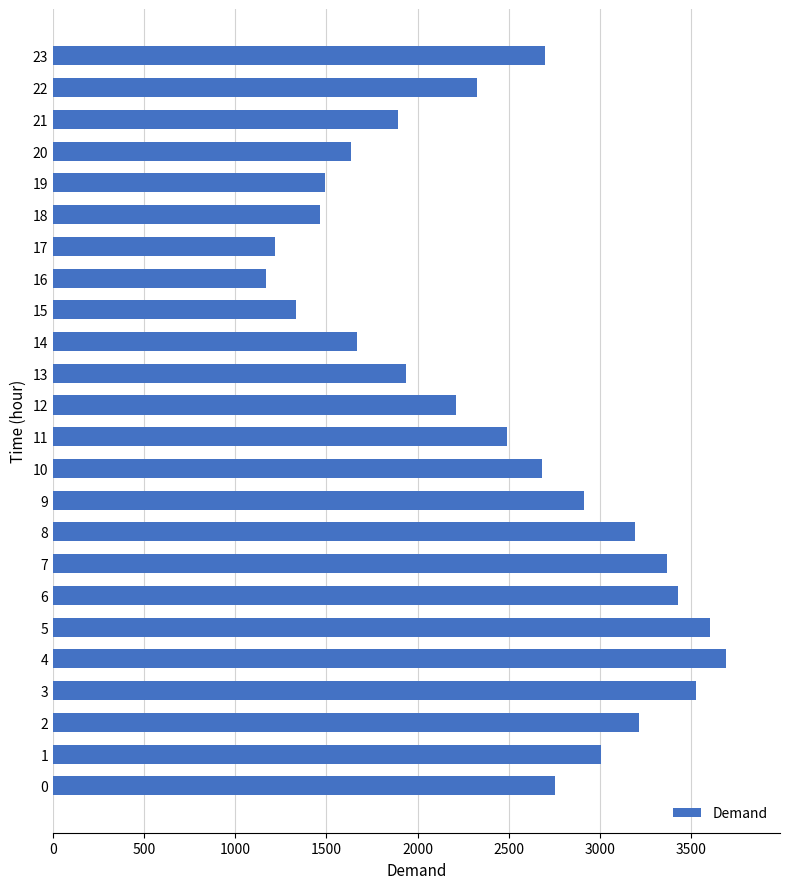

What is the change in value from 10 to 16?

-1515